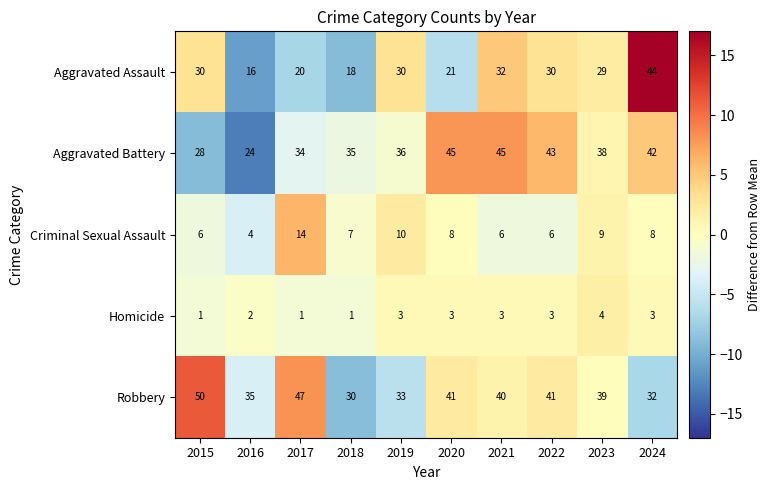

Rank the series by their maximum value, from lowest to highest.

Homicide, Criminal Sexual Assault, Aggravated Assault, Aggravated Battery, Robbery